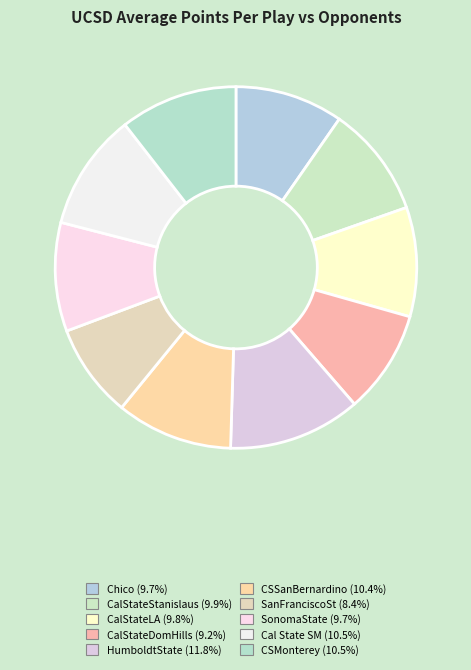

Count the number of slices in the pie.

10